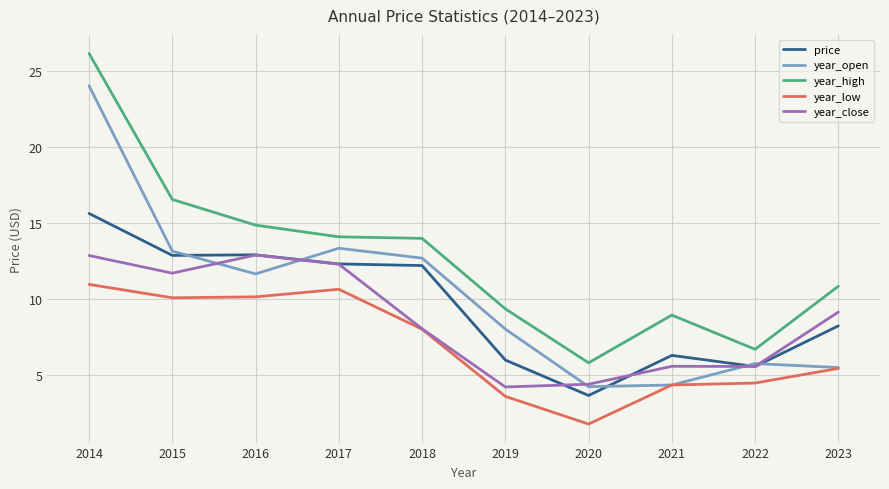

At which label does year_low reach its minimum?

2020